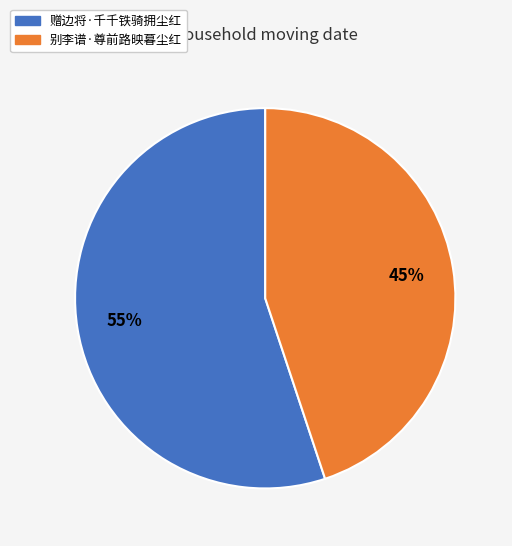

Which category has the smallest portion of the pie?

别李谱·尊前路映暮尘红